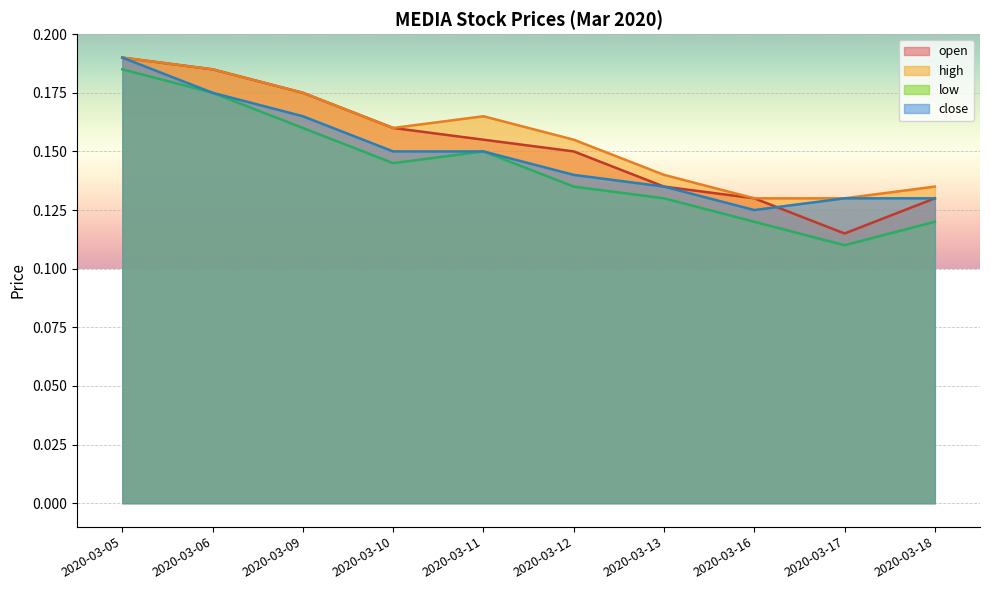

List the labels in order of close value, smallest first.

2020-03-16, 2020-03-17, 2020-03-18, 2020-03-13, 2020-03-12, 2020-03-10, 2020-03-11, 2020-03-09, 2020-03-06, 2020-03-05